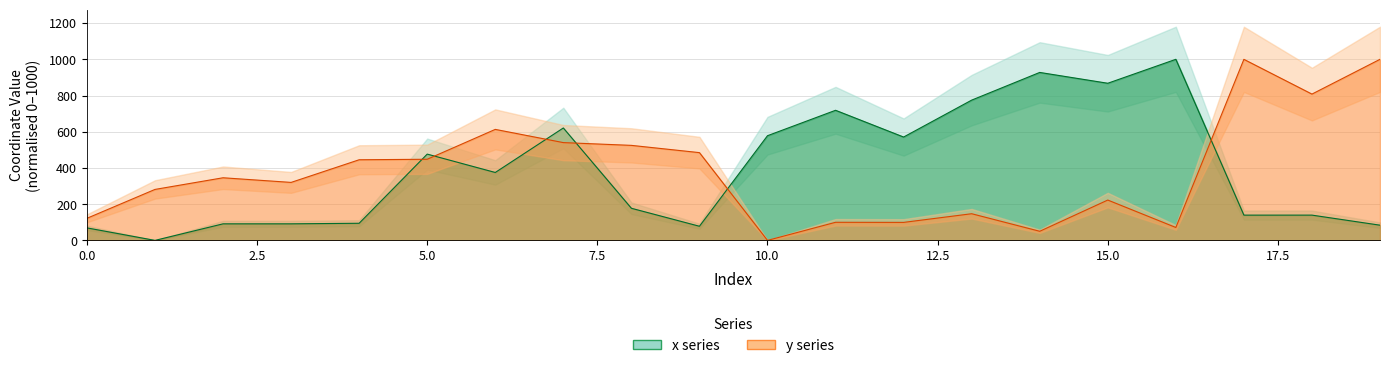

Rank the categories by x value from lowest to highest.

1, 0, 9, 19, 2, 3, 4, 17, 18, 8, 6, 5, 12, 10, 7, 11, 13, 15, 14, 16